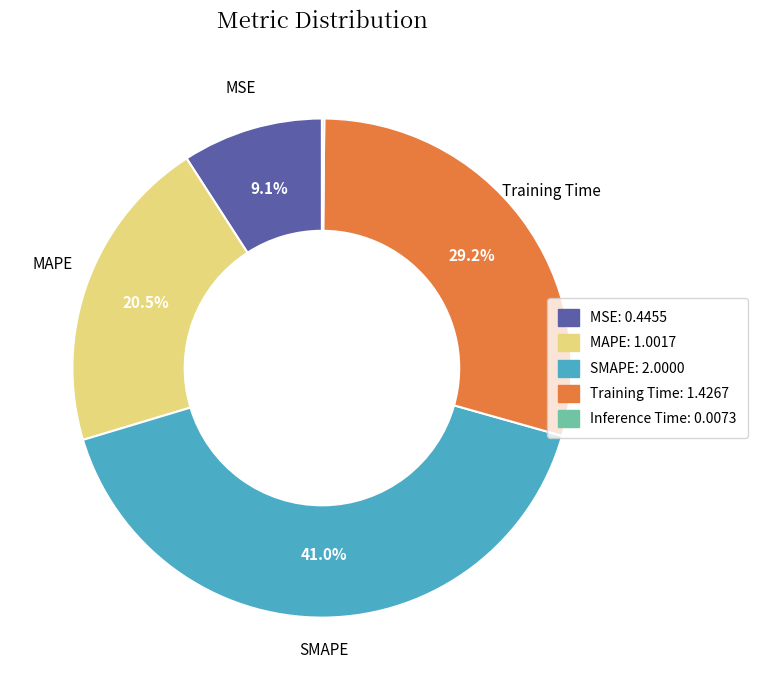

What is the largest slice in the pie chart?

SMAPE